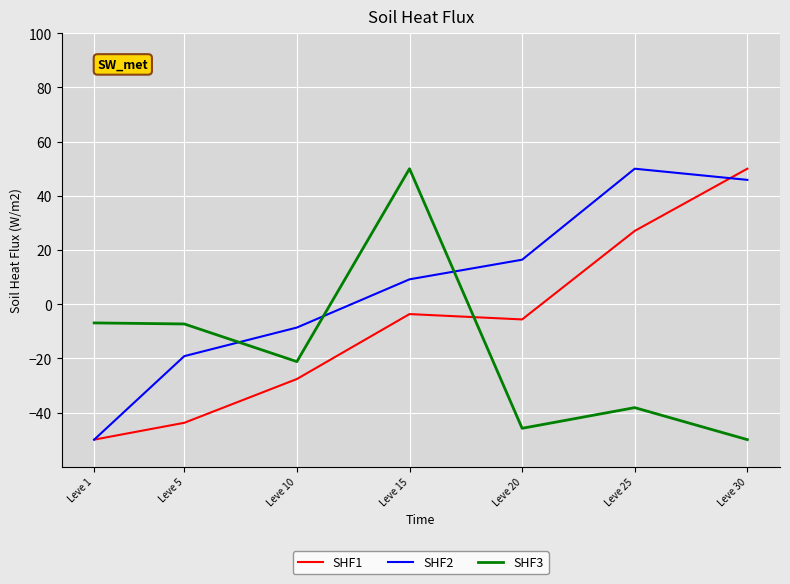

At which label does SHF2 reach its peak?

Leve 25